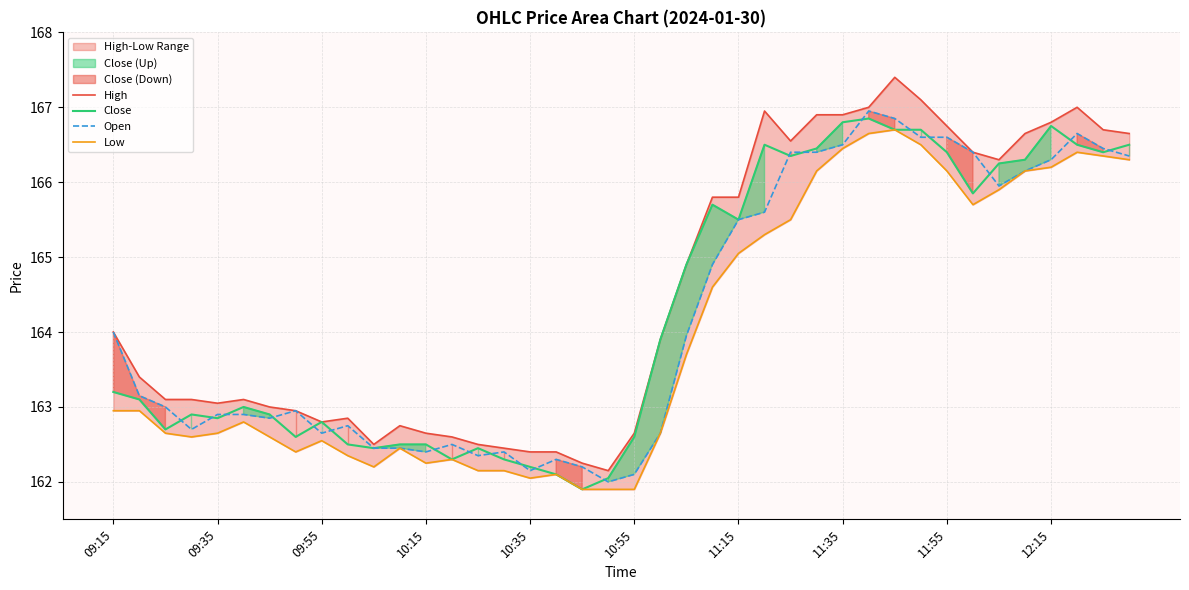

What is the lowest value of the Close series?

161.9